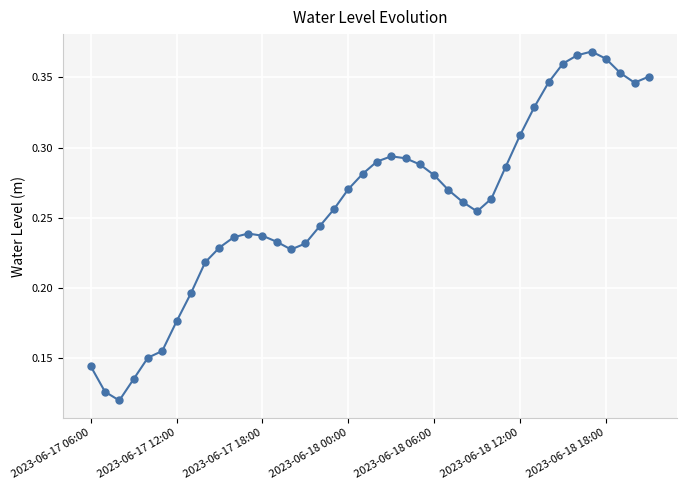

True or false: there are more than 0 points higher than both neighbors.

True